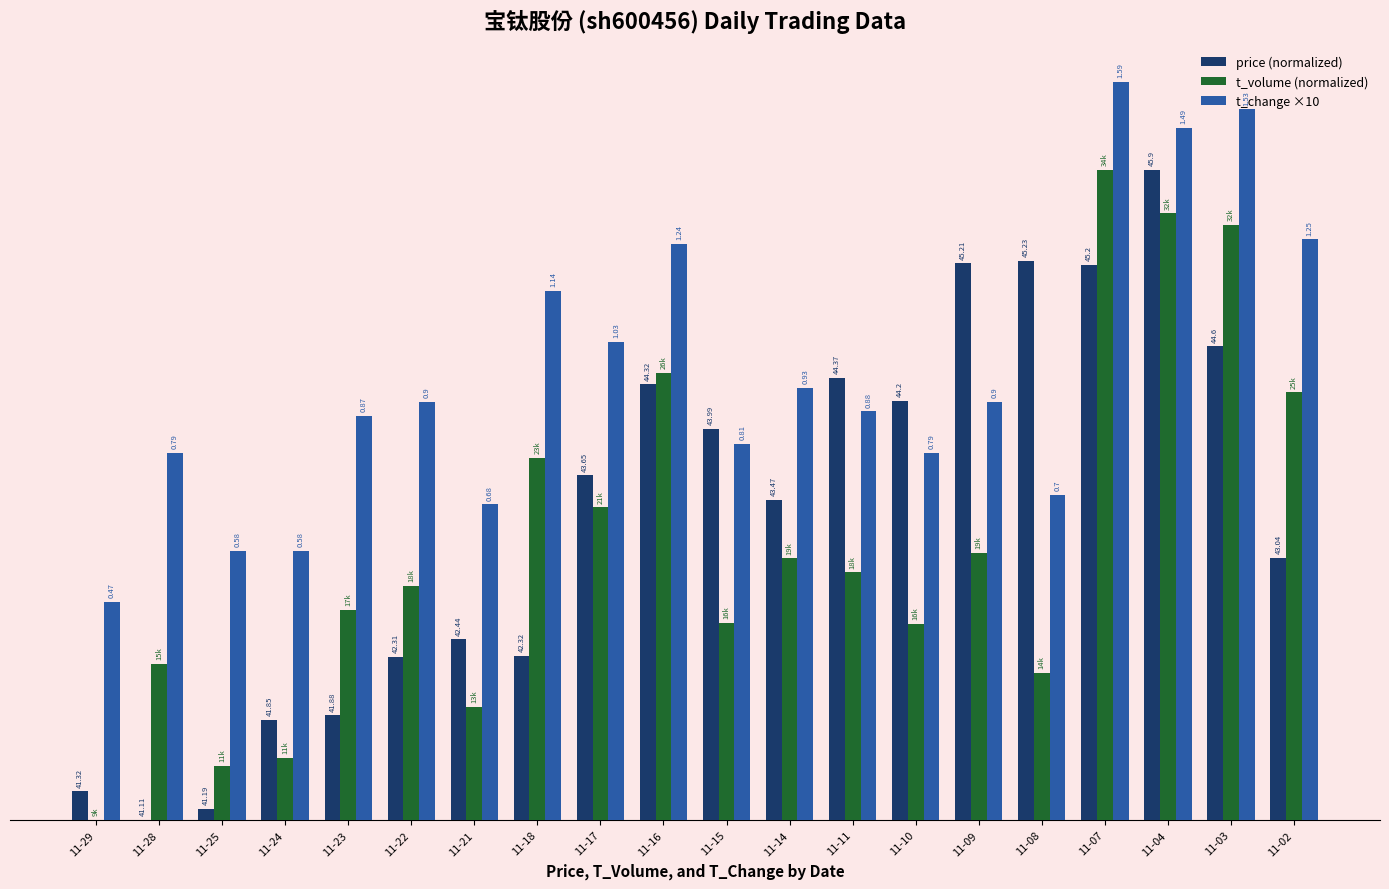

What are all the series names shown in the legend?

price (normalized), t_volume (normalized), t_change ×10